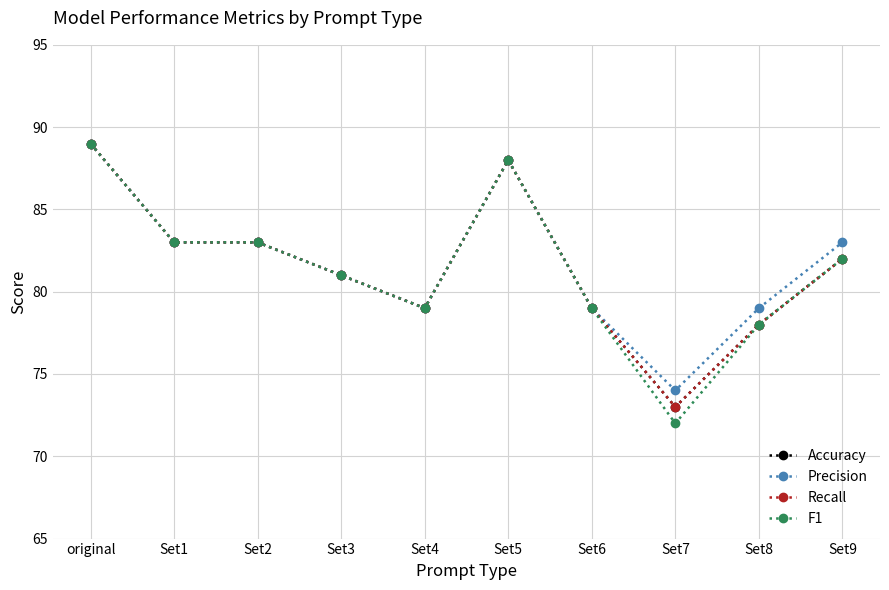

Is the value of Accuracy at Set8 greater than the value of Precision at Set5?

No